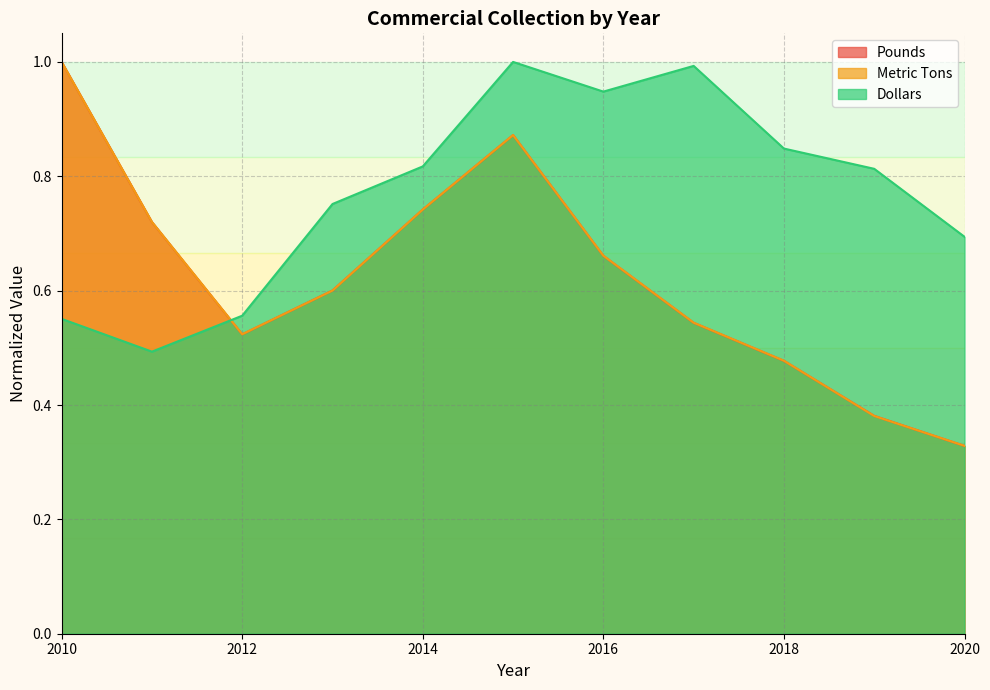

What is the sum of all Pounds values?

6.8